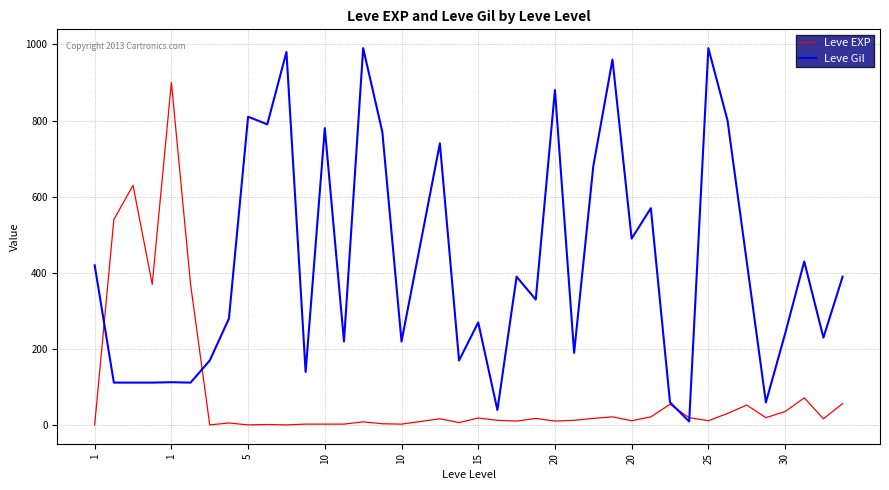

Is this an area chart (filled region under the line)?

No